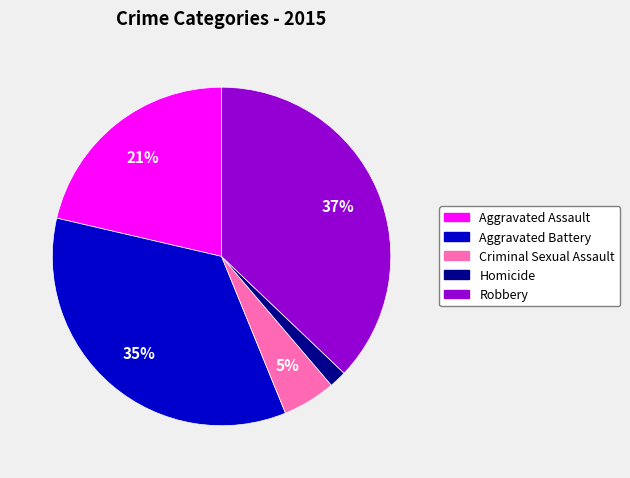

The Robbery slice represents 45% of the pie. True or false?

False